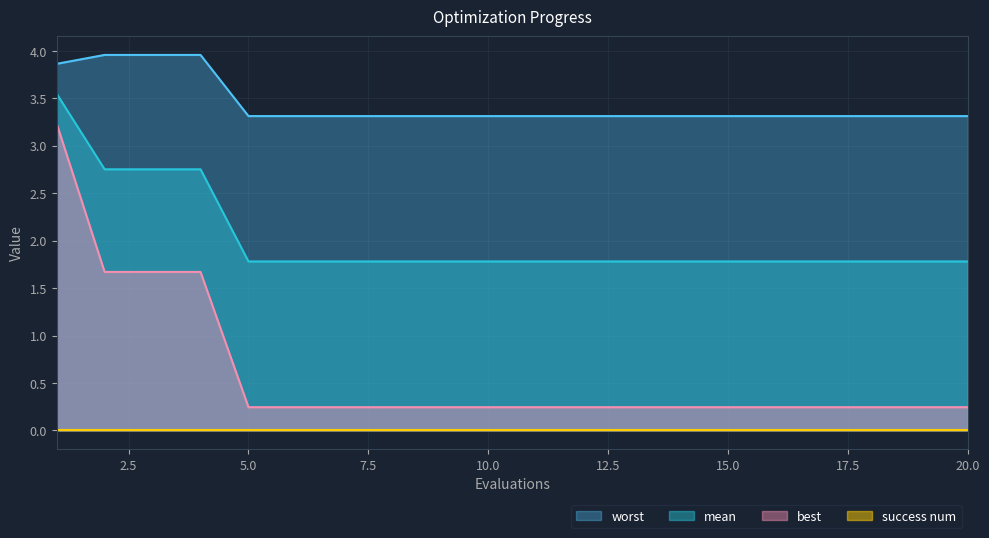

What is the value of the best point at the 7th from the left?

0.2